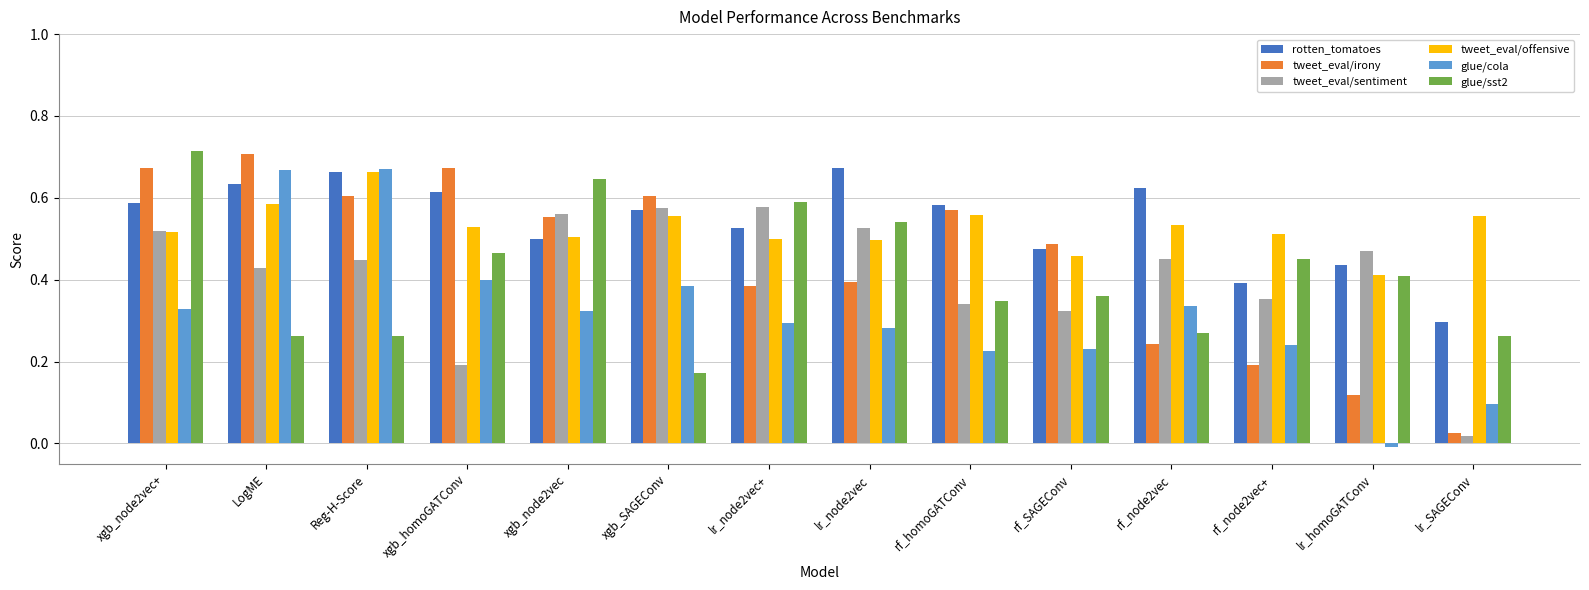

The tweet_eval/irony series shows 1.3 at LogME. True or false?

False